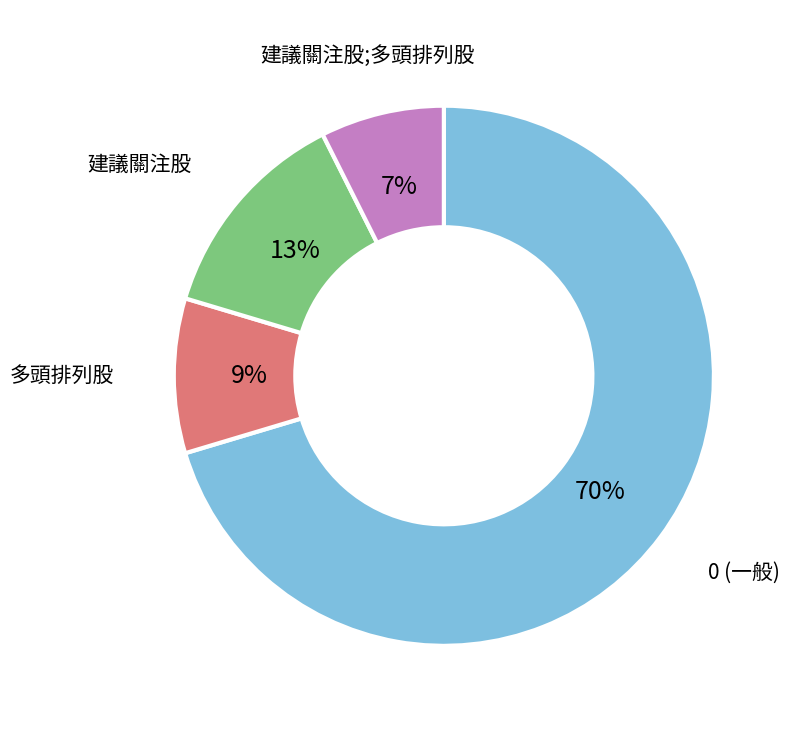

Combined, do 建議關注股 and 多頭排列股 account for over 50%?

No